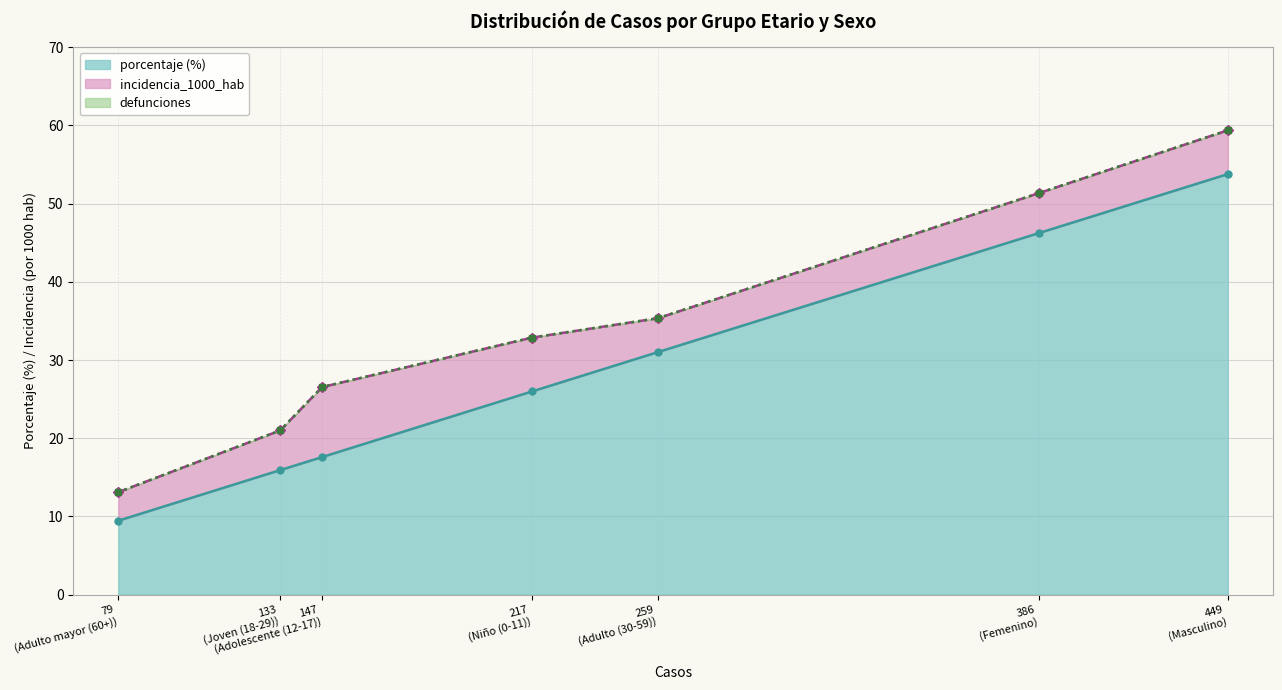

List the series in order of their peak value, highest first.

porcentaje, incidencia_1000_hab, defunciones